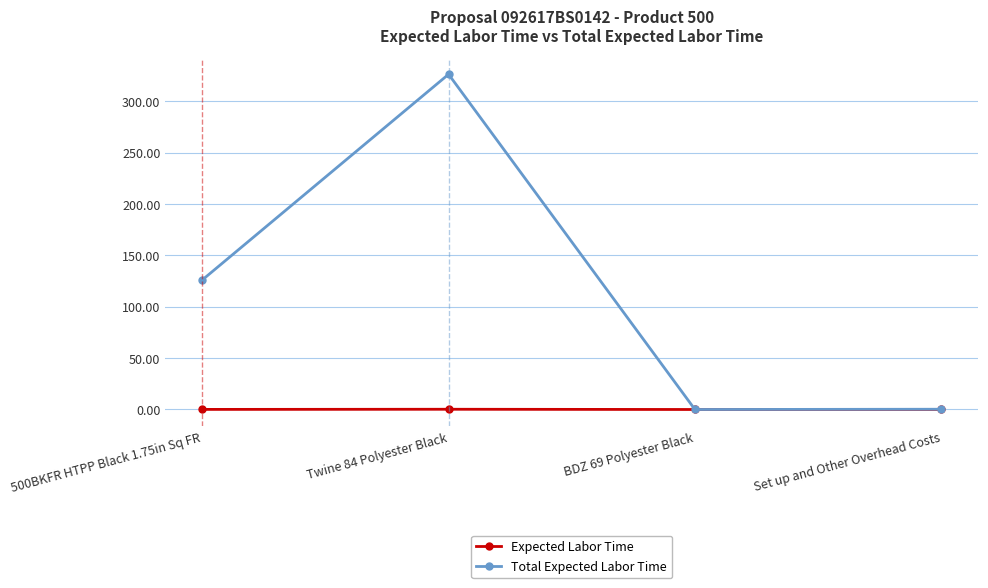

What is the difference between the highest and lowest values at Twine 84 Polyester Black?

326.0